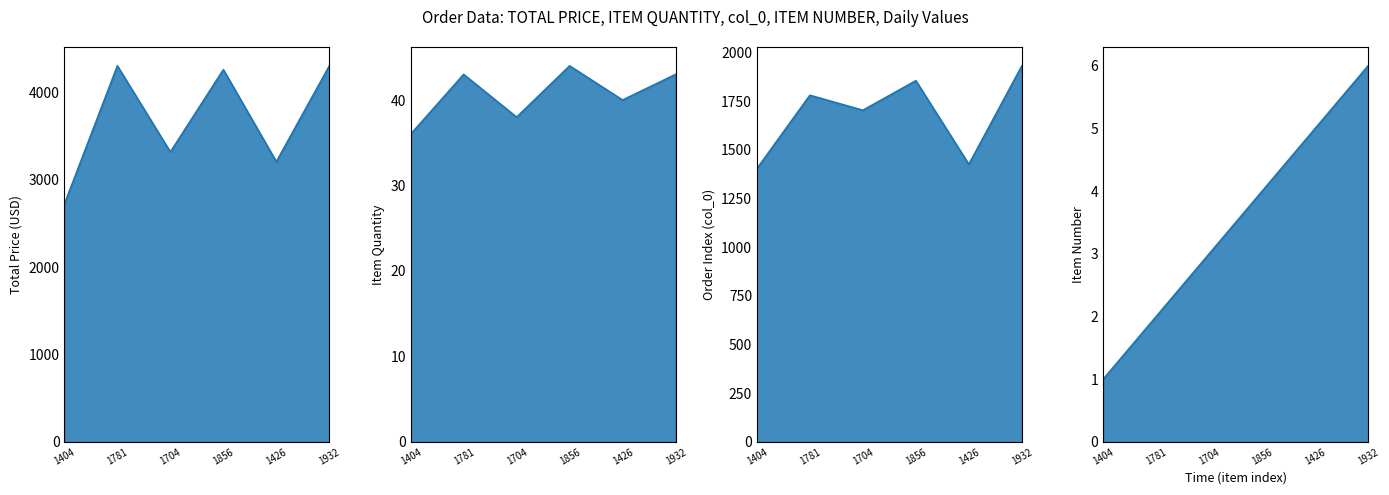

What is the label of the 2nd point from the right?

1426